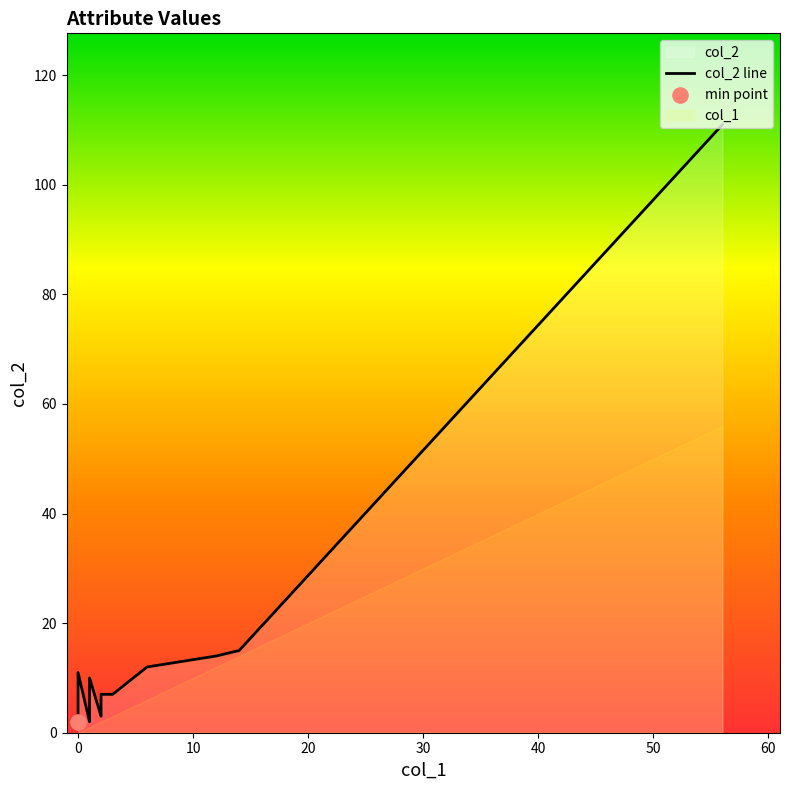

What is the change in value from 20 to 10?

-2